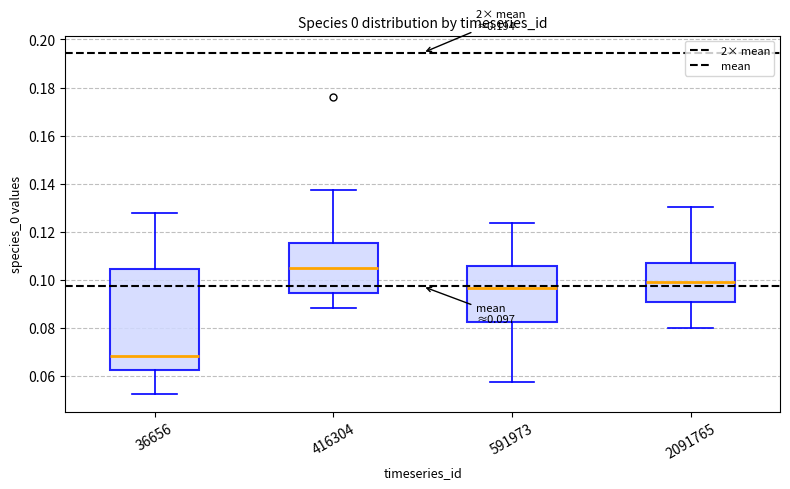

Which box is the tallest, from its lower edge to its upper edge?

36656